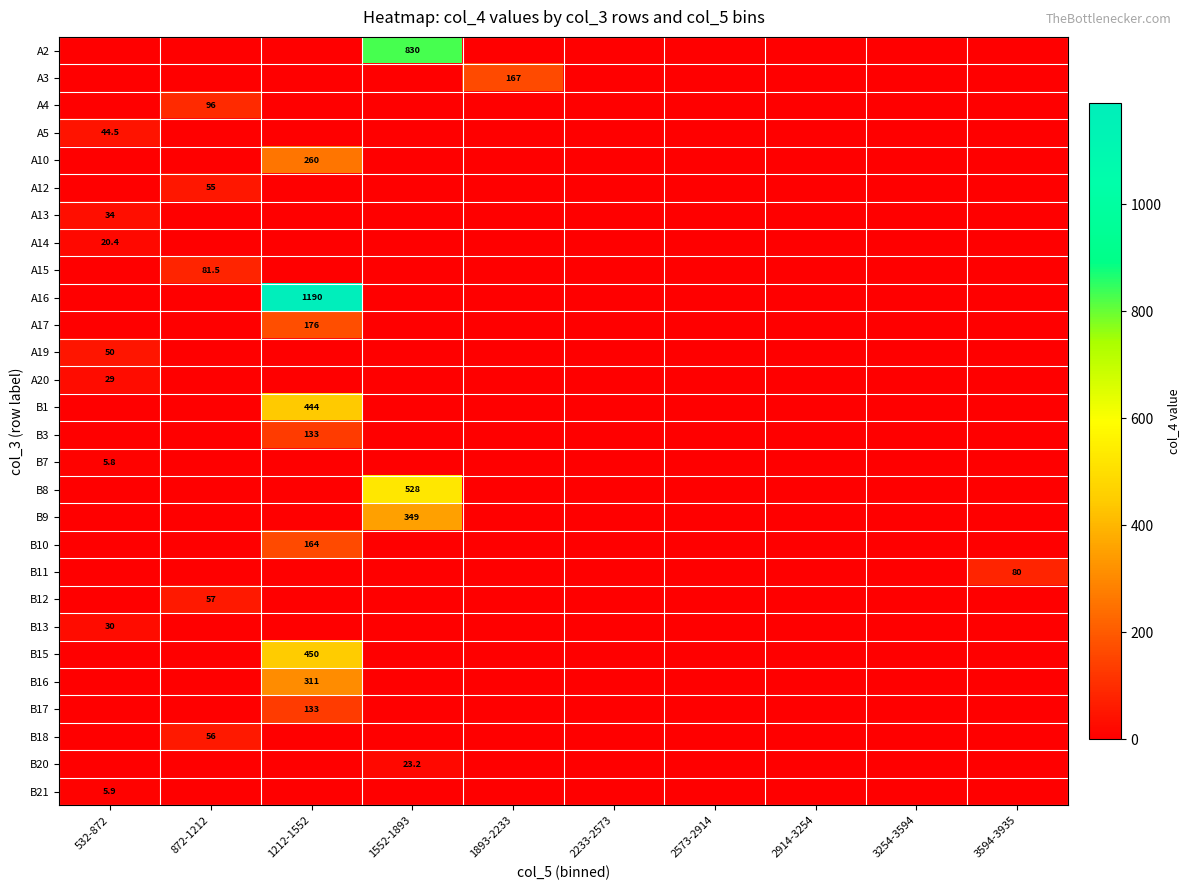

How many distinct data groups are displayed?

28